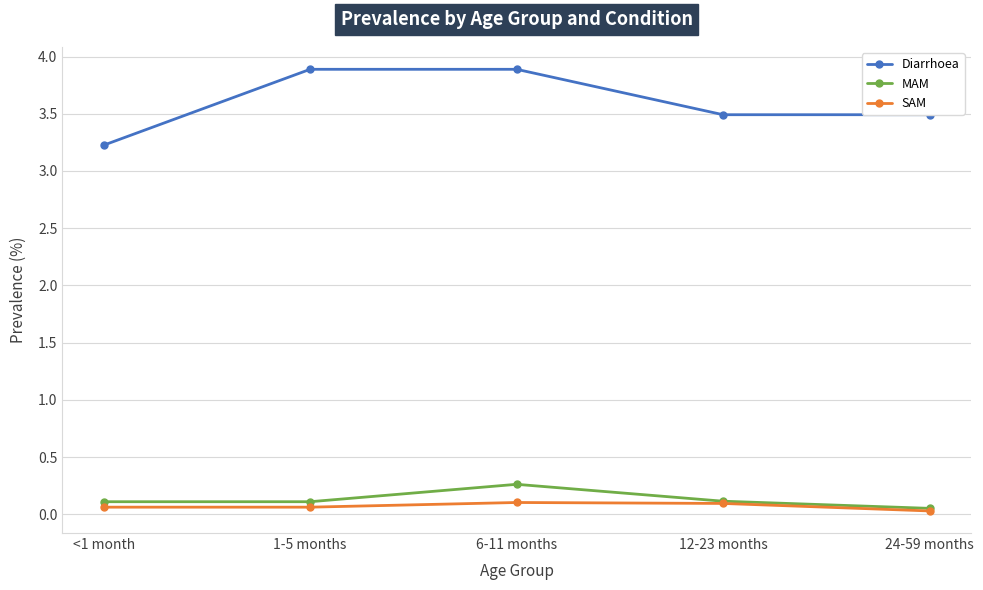

What is the difference between the maximum and second lowest values in the Diarrhoea series?

0.4